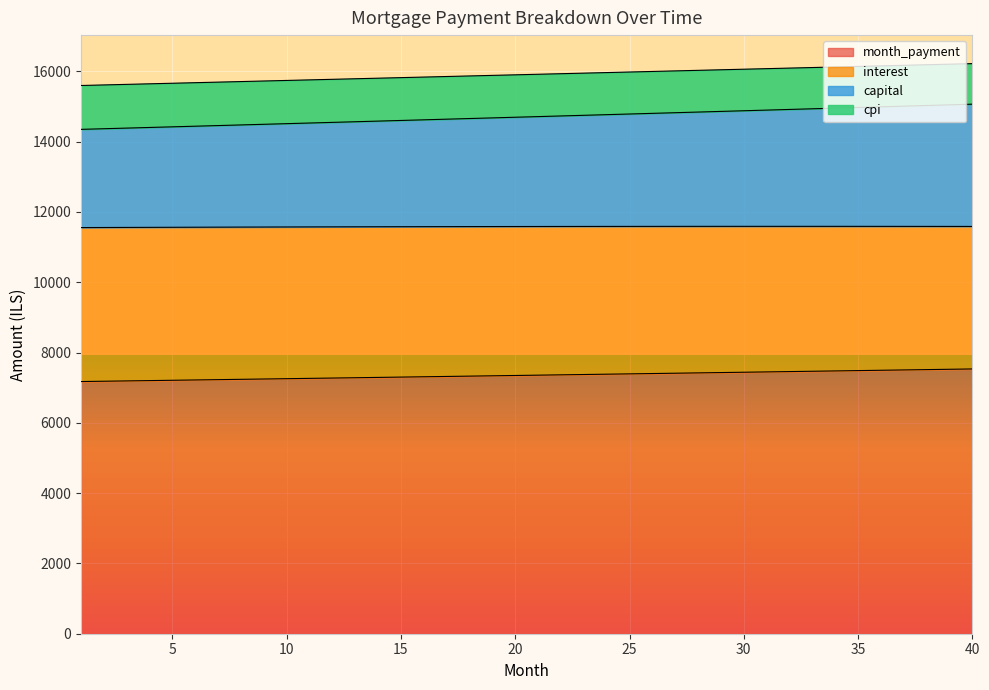

What is the difference between the cpi values at 16 and 9?

111.9